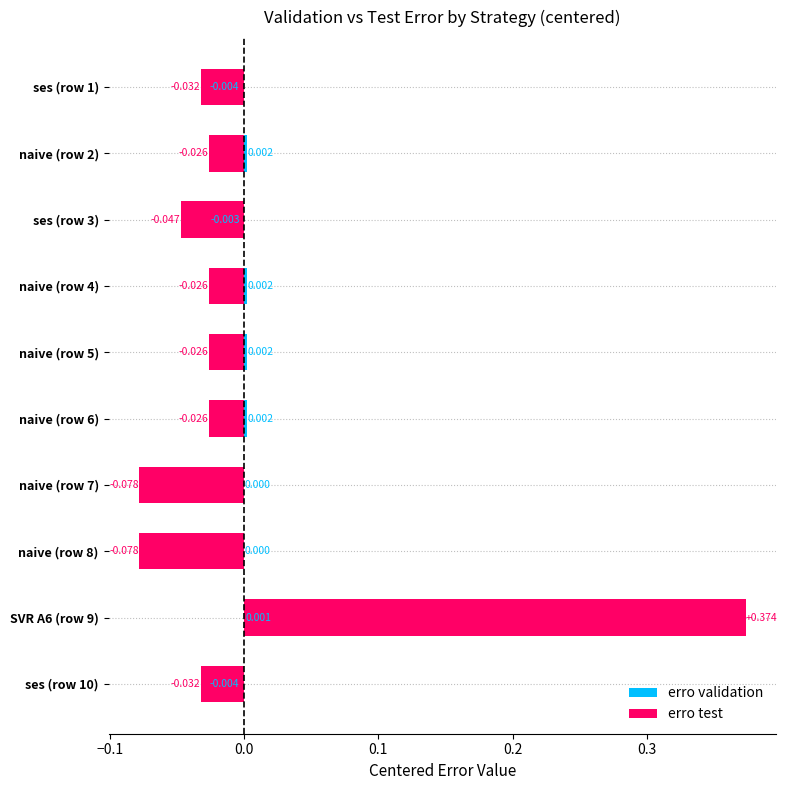

The value of erro test at SVR A6 (row 9) is 0.5. True or false?

False